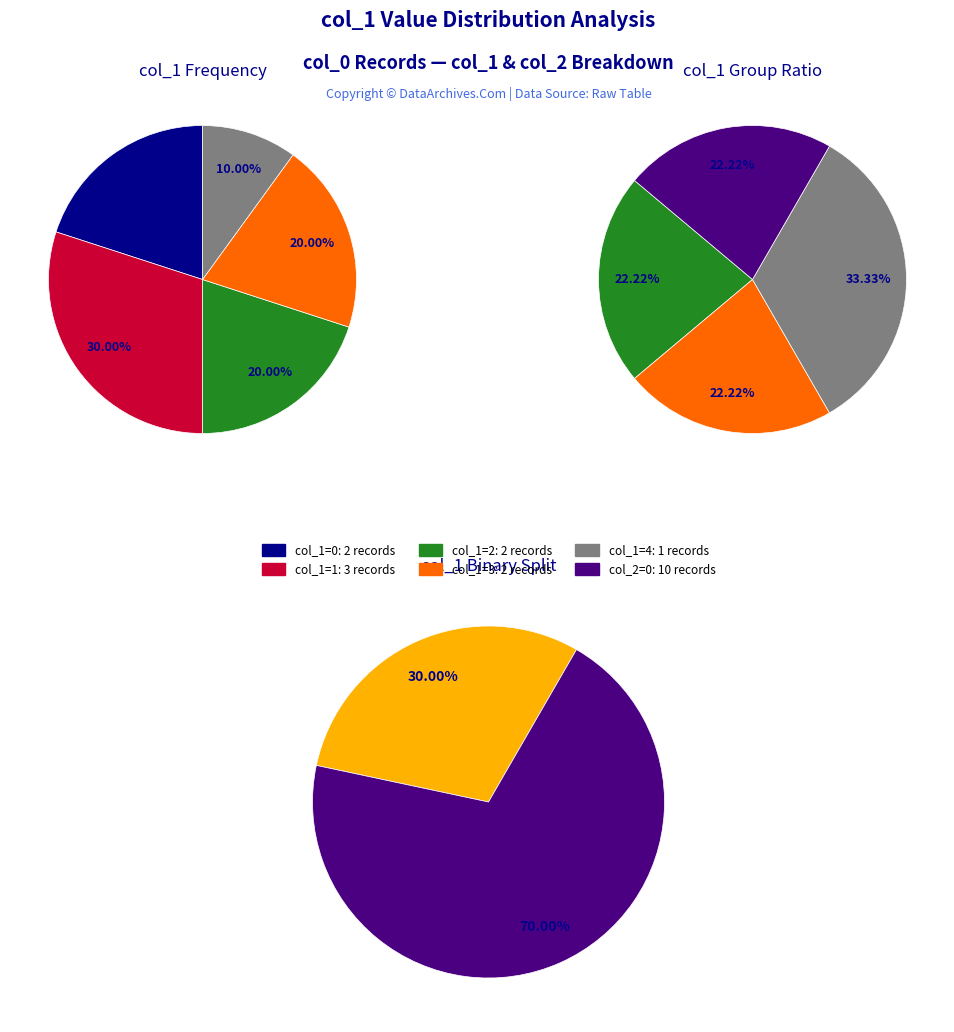

Is 1 the majority of the pie?

No